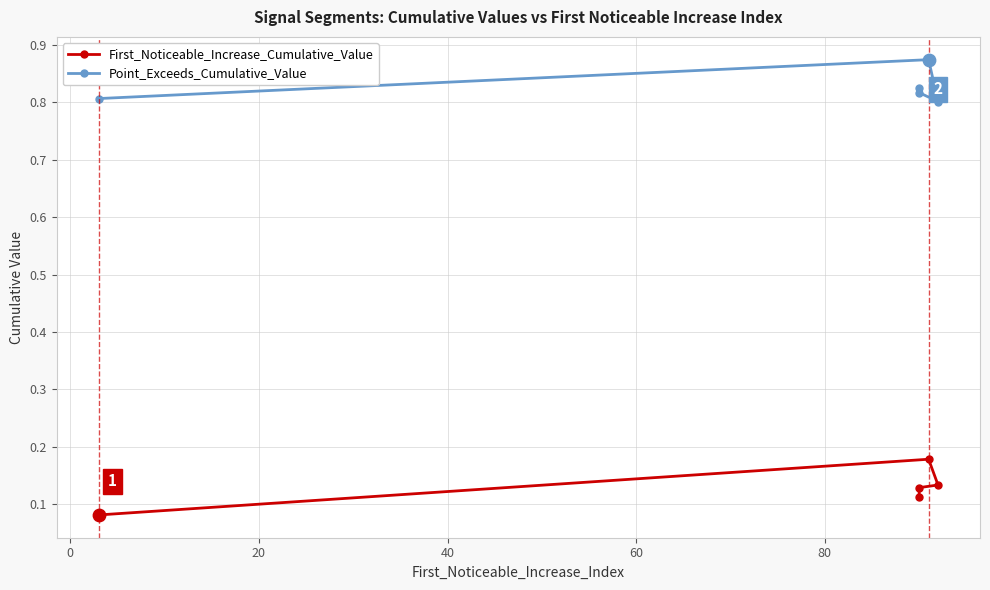

Which series has the widest spread of Y values?

First_Noticeable_Increase_Cumulative_Value